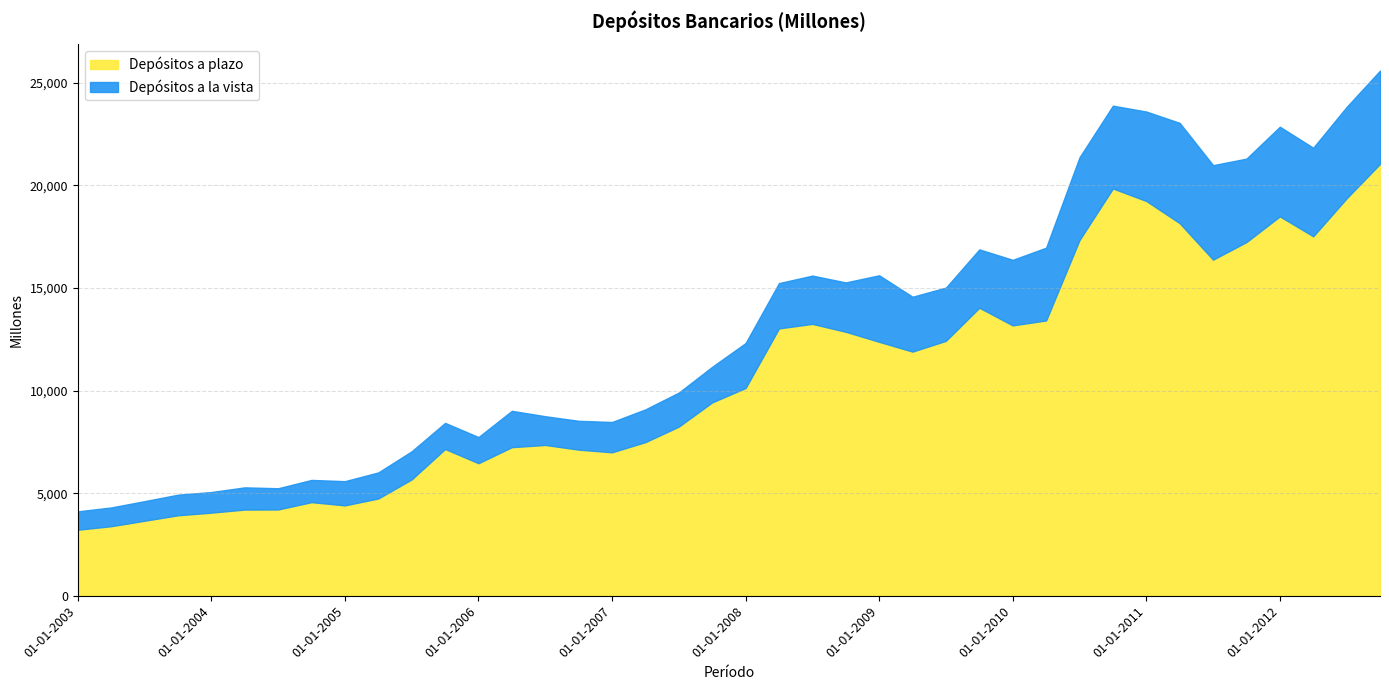

Which series has the largest total across all categories?

Depósitos a plazo